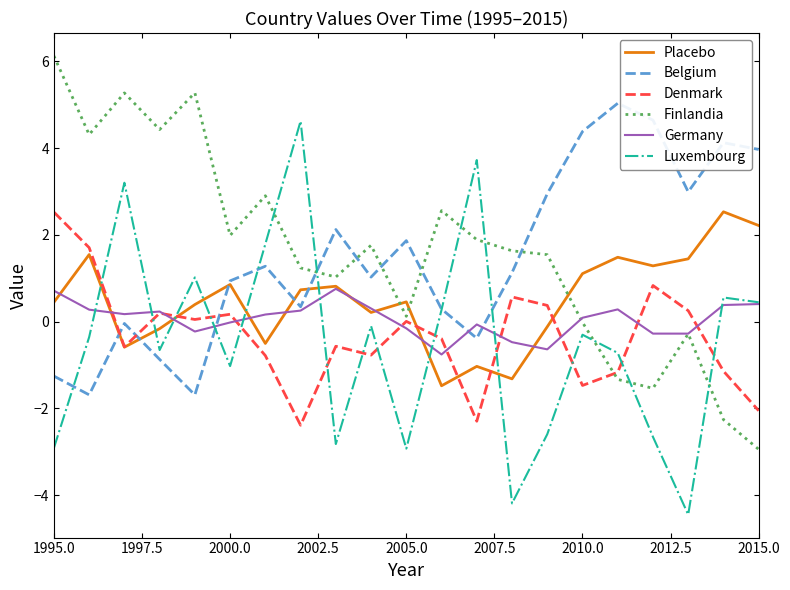

Is this an area chart (filled region under the line)?

No